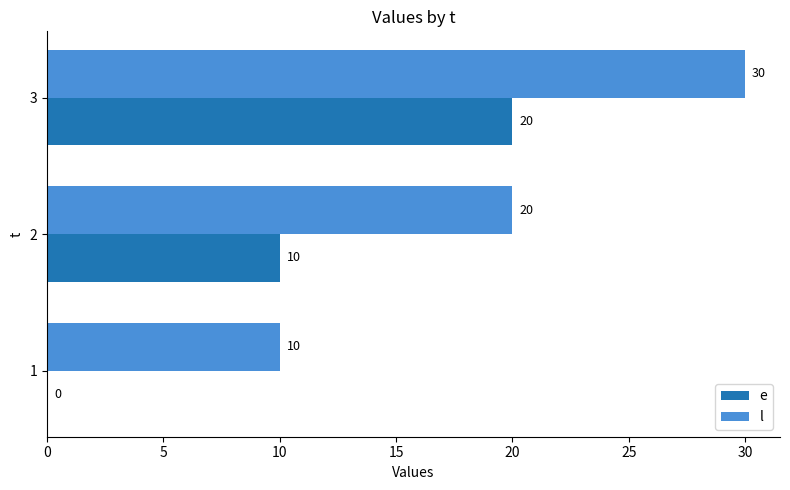

Is the value of e at 3 greater than the value of l at 3?

No